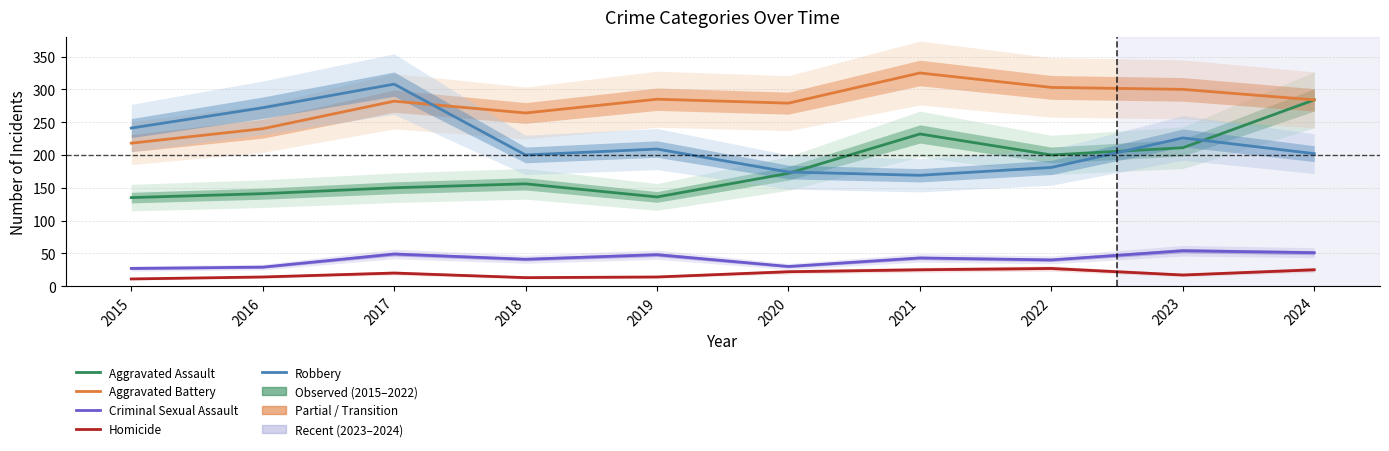

How many times do Robbery and Aggravated Assault cross each other?

3